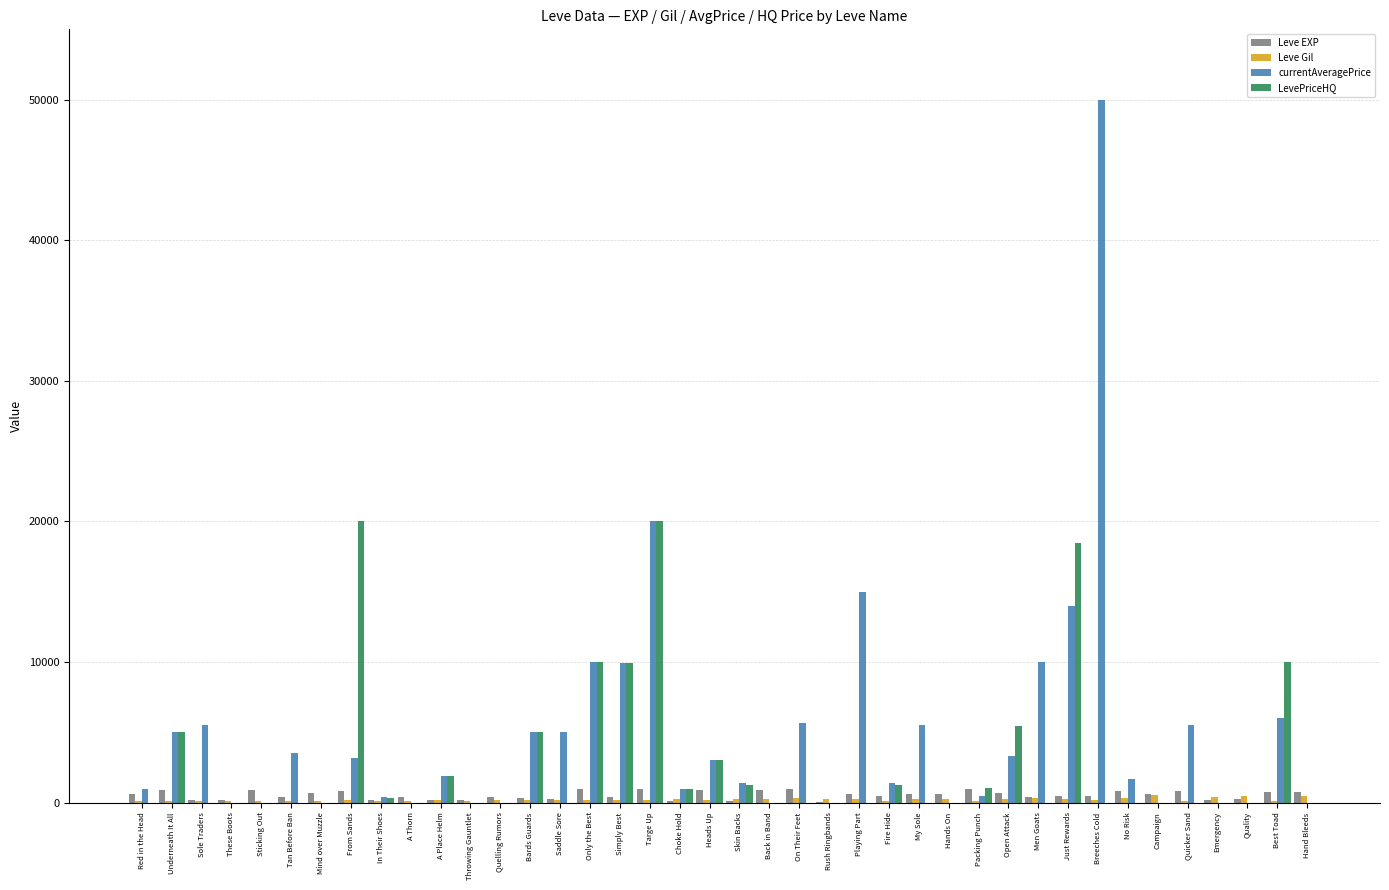

How many categories are shown in the chart?

40